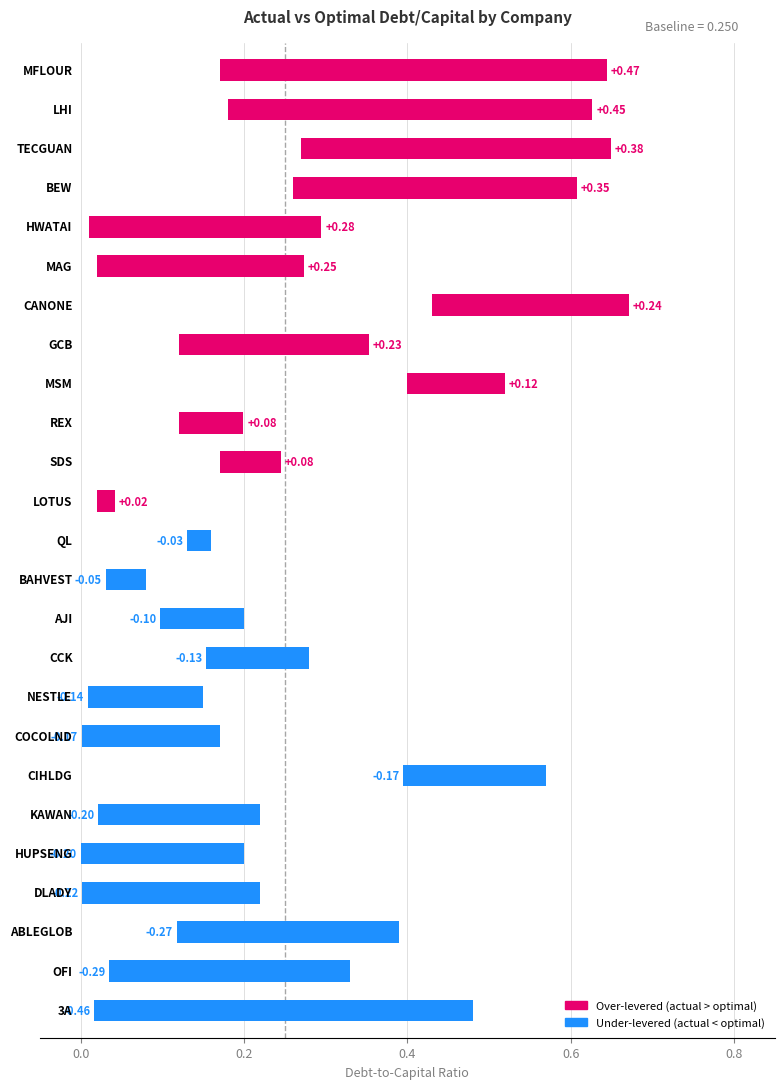

True or false: optimal_debt_capital has a value of 0.4 at MSM.

True